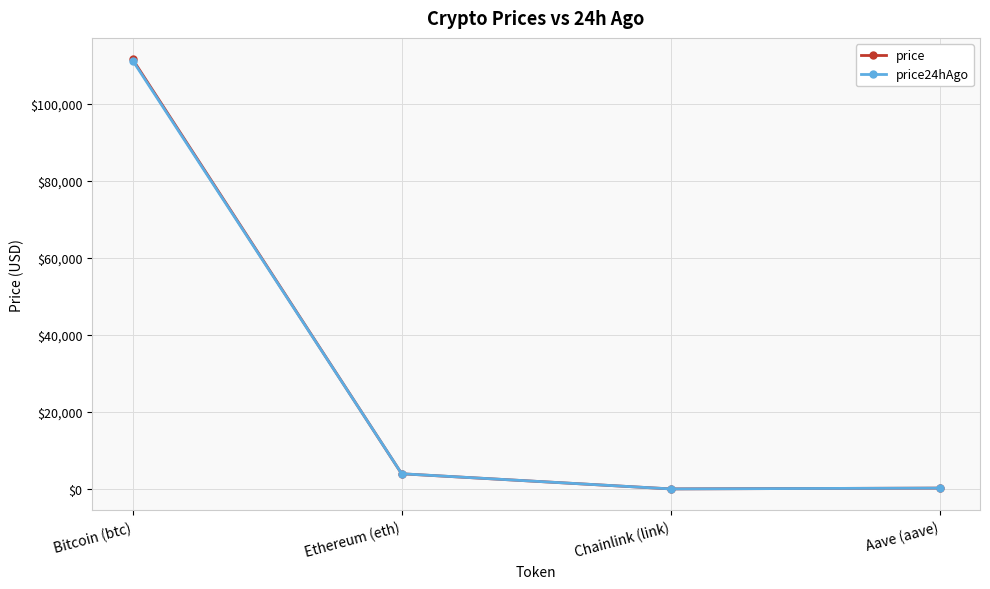

Where is price nearest to the value 55804?

Ethereum (eth)